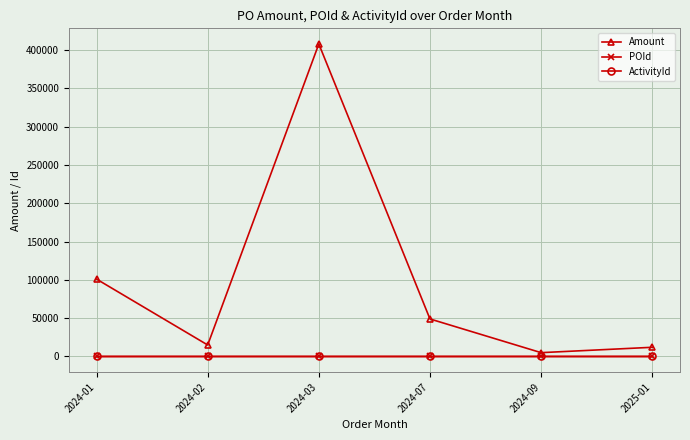

How many series are shown in this chart?

3